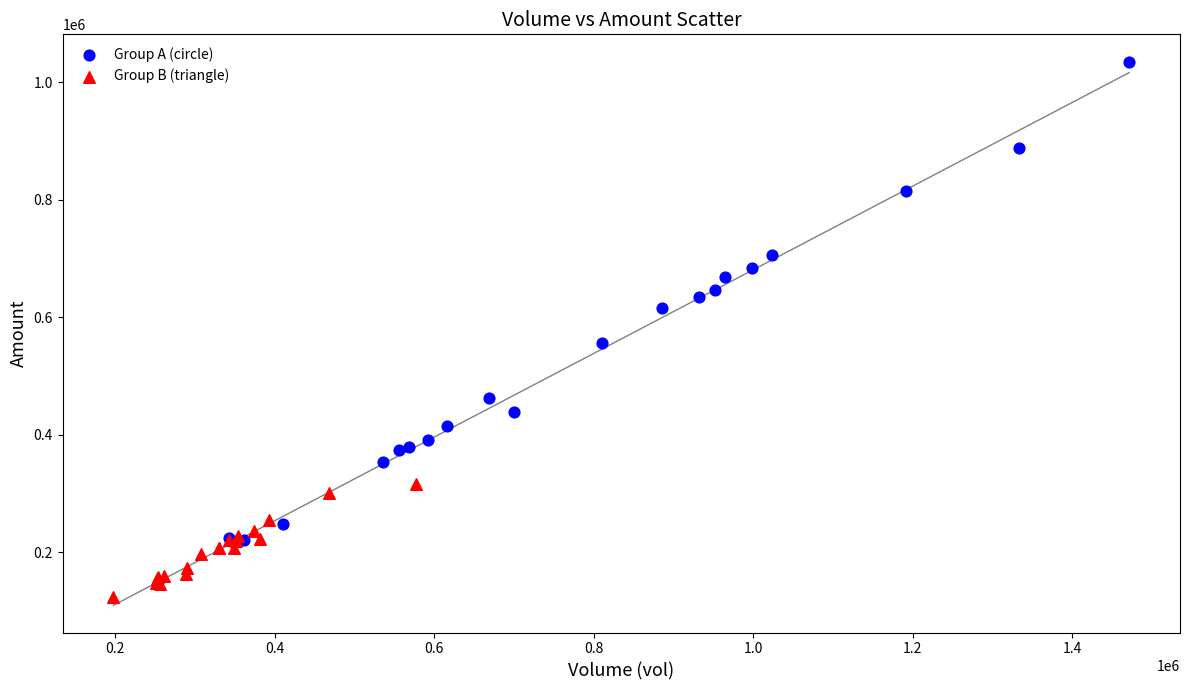

Which series reaches the maximum Y coordinate?

Group A (circle)